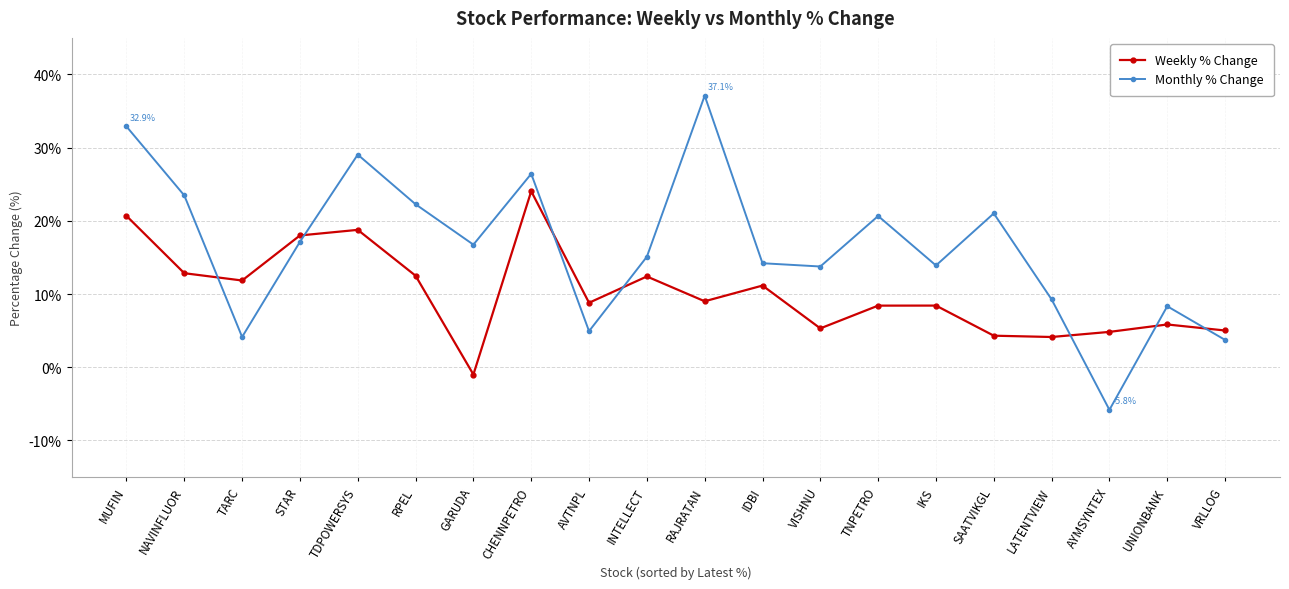

Where is the first local maximum for Monthly % Change?

TDPOWERSYS